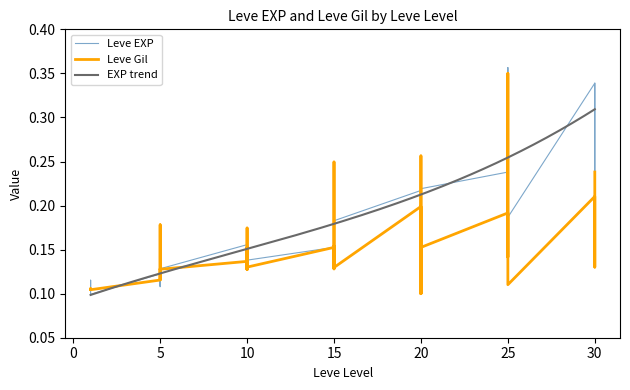

What is the average value of the Leve Gil series?

0.2